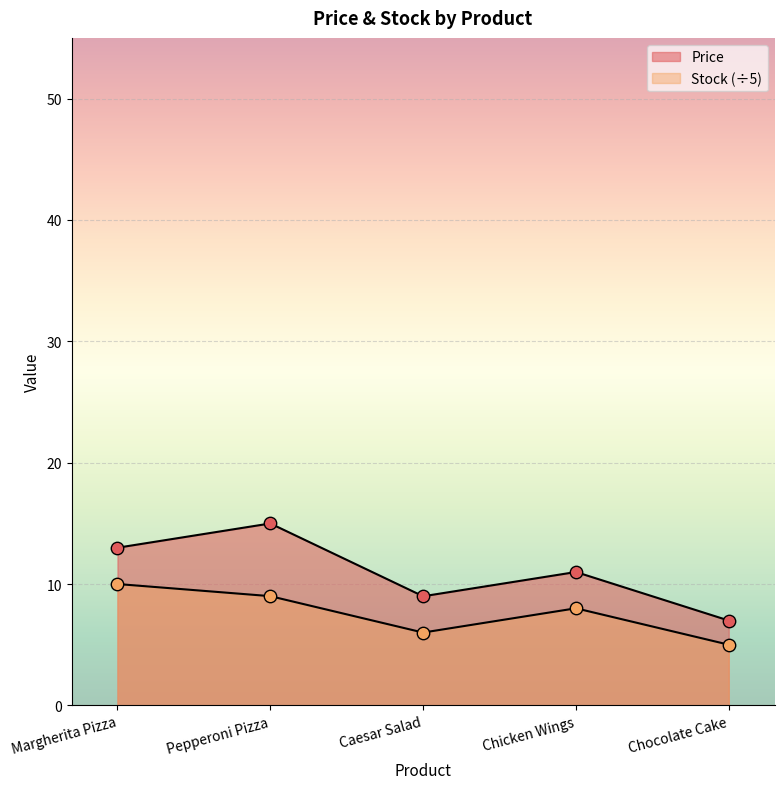

At which category is the sum across all series the highest?

Pepperoni Pizza